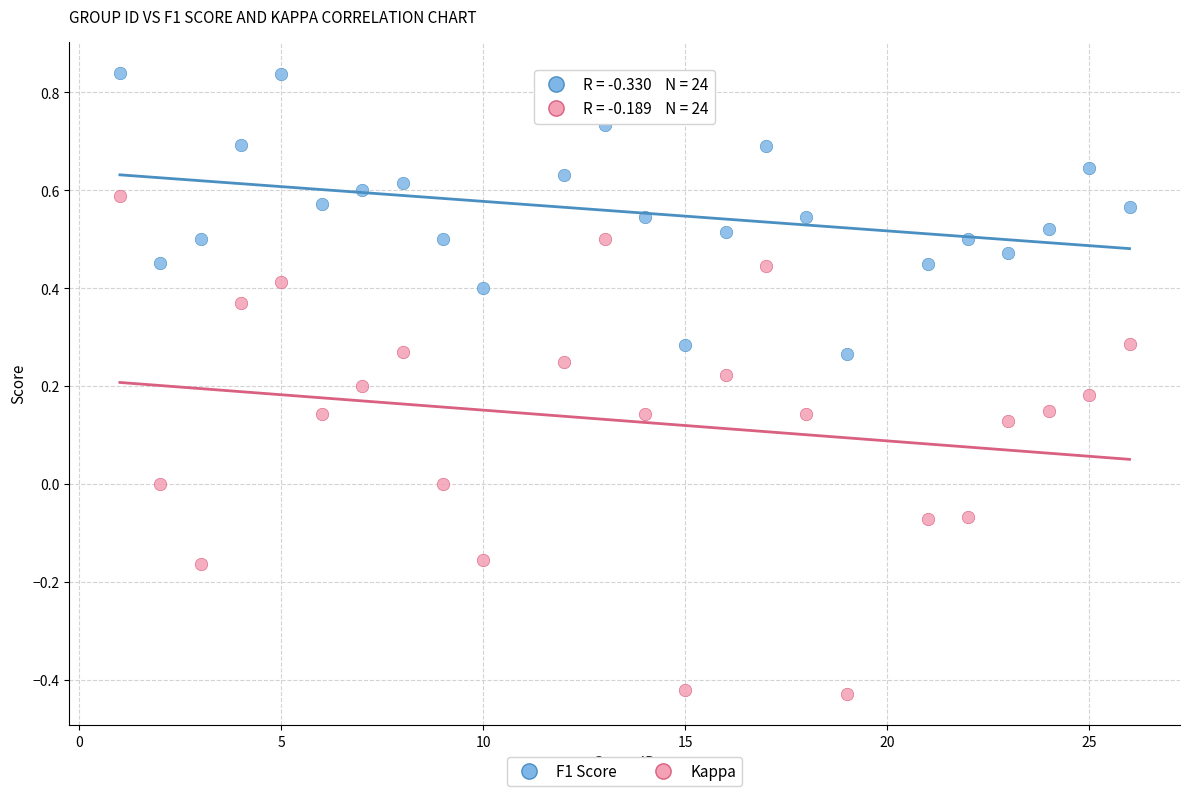

Which series reaches the minimum Y coordinate?

Kappa